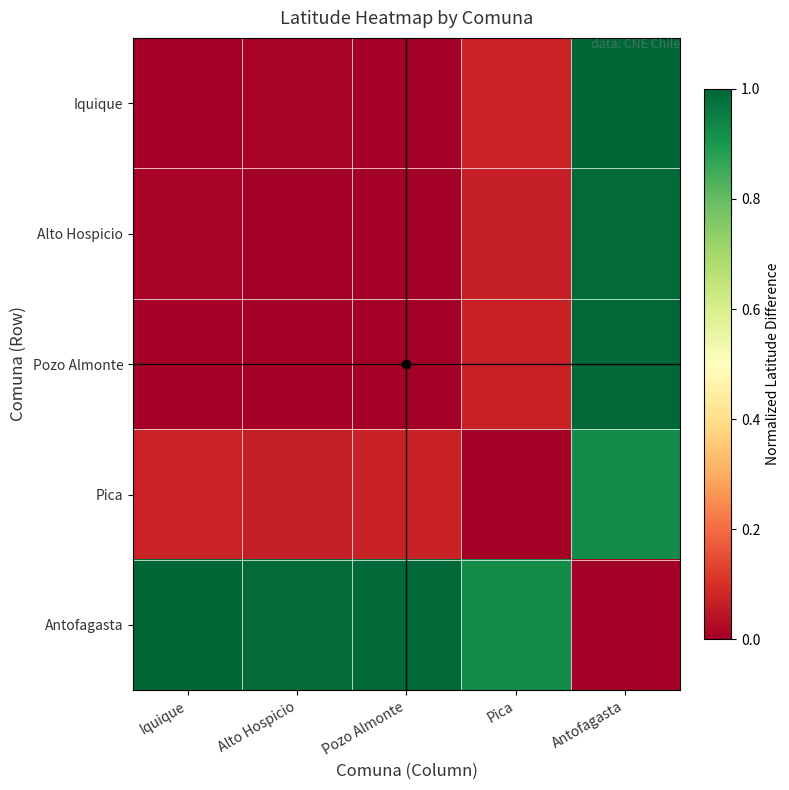

What is the maximum value shown in the chart?

1.0